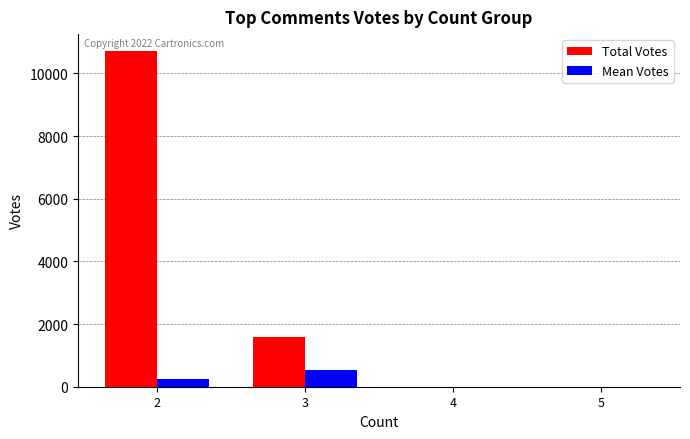

At which label does Mean Votes first exceed 238?

2